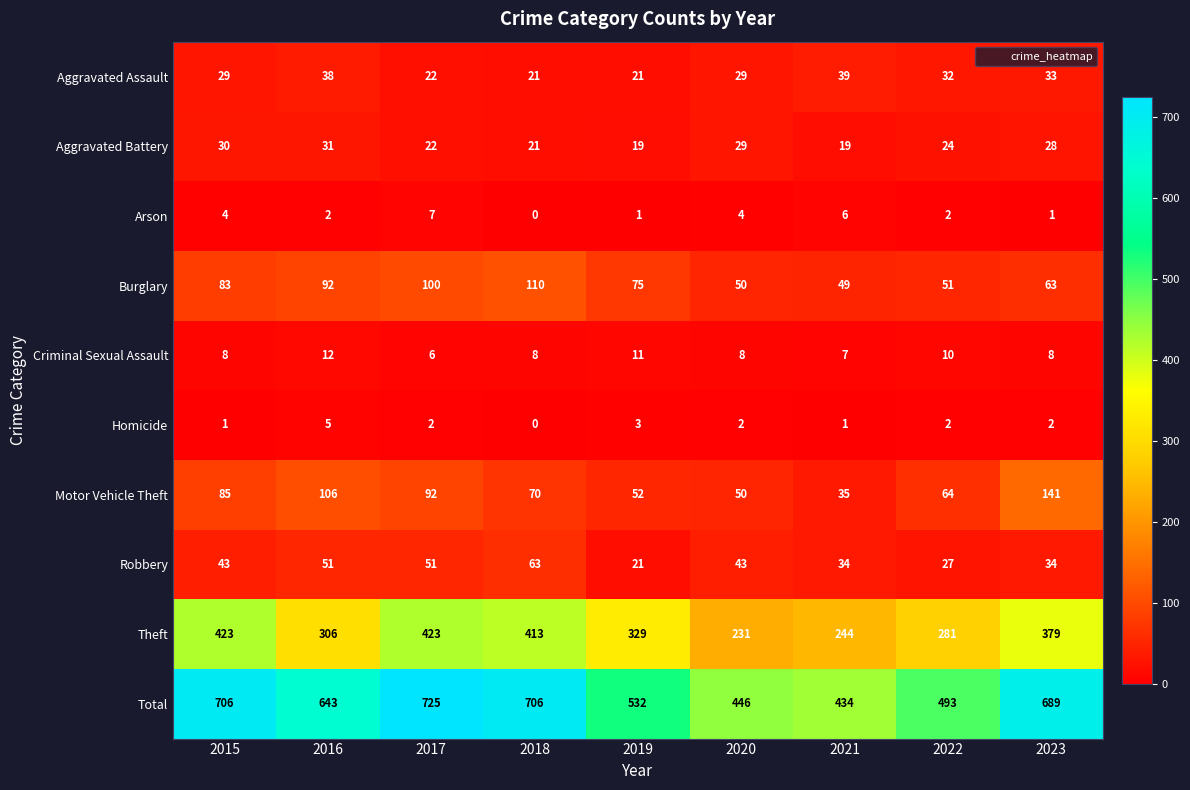

What is the sum of all Total values?

5374